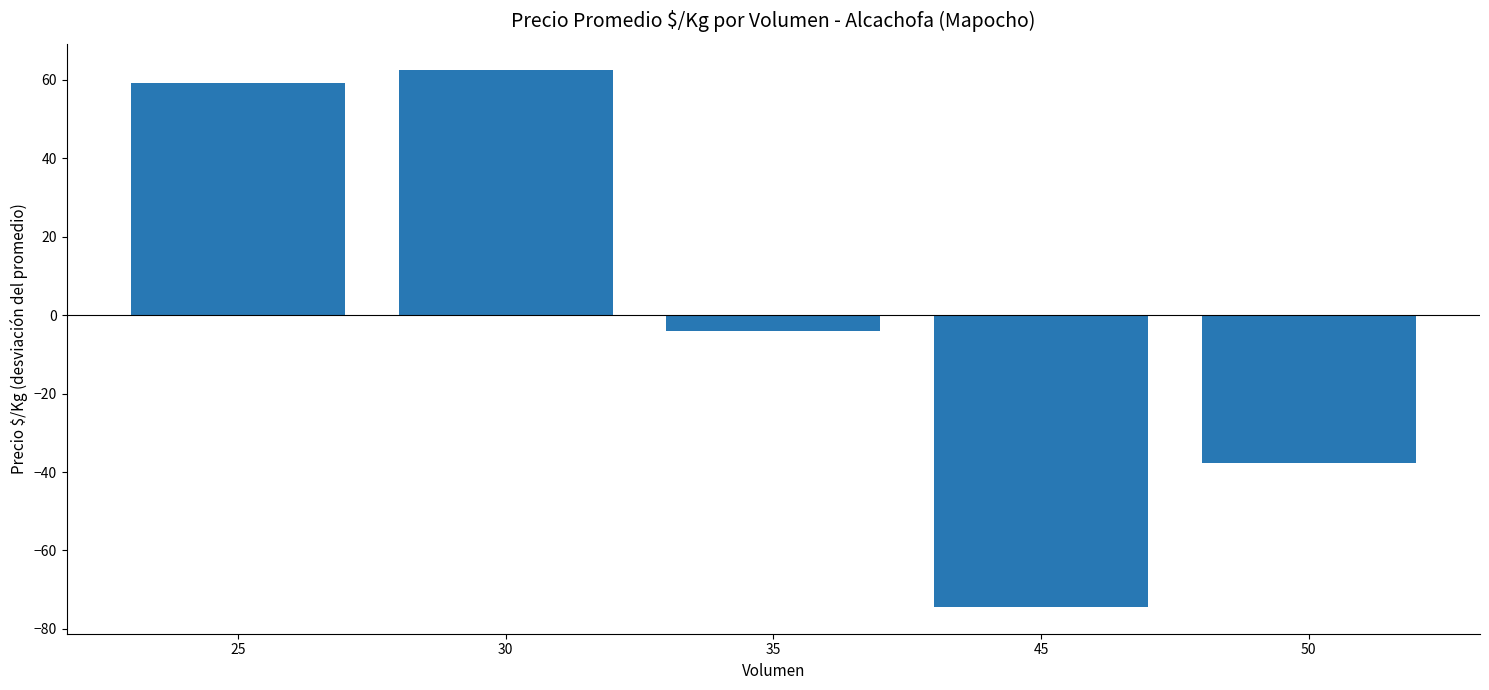

What is the sum of all values?

5.5